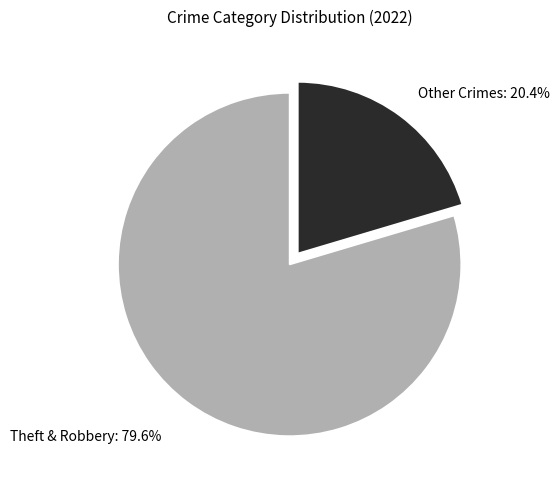

Rank the categories by value from highest to lowest.

Theft & Robbery, Other Crimes